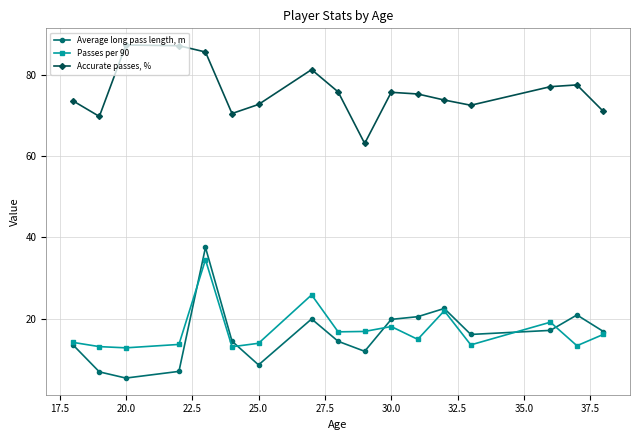

What is the value of the Average long pass length, m point at the 11th from the left?

19.8